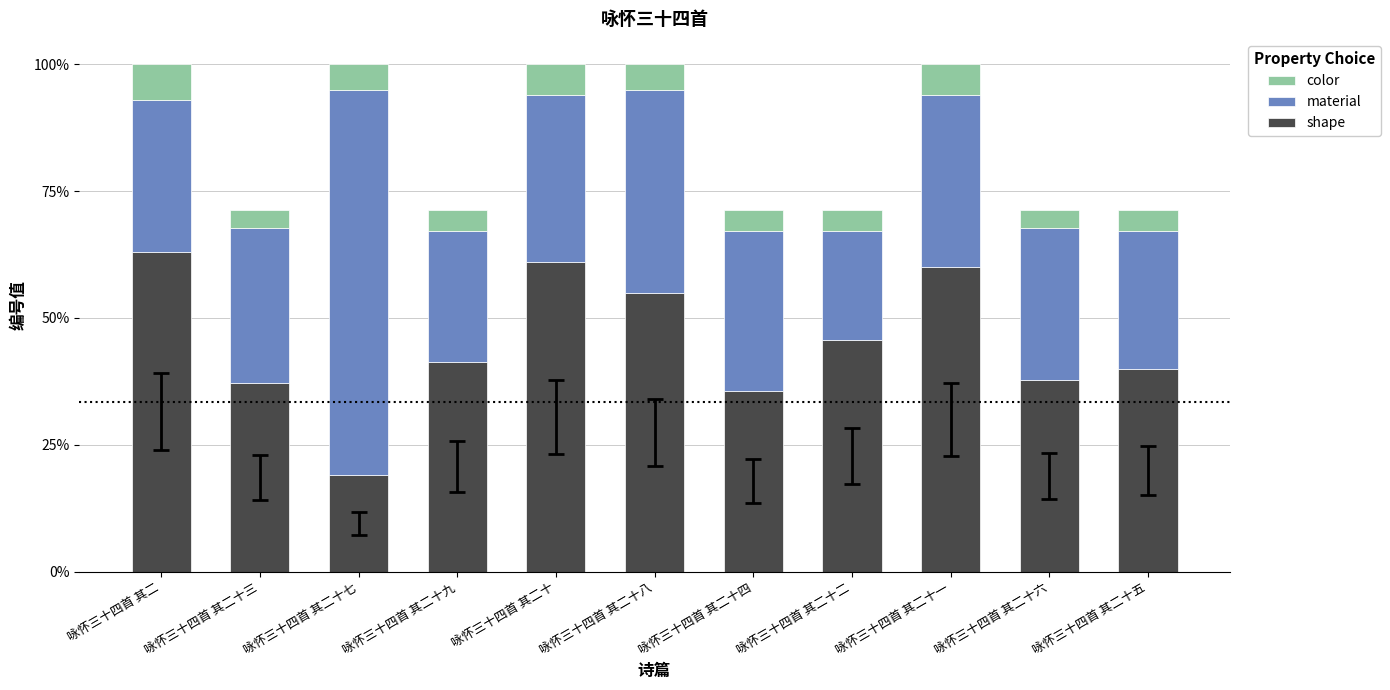

Is it true that shape equals 9.3 at 咏怀三十四首 其二十四?

False